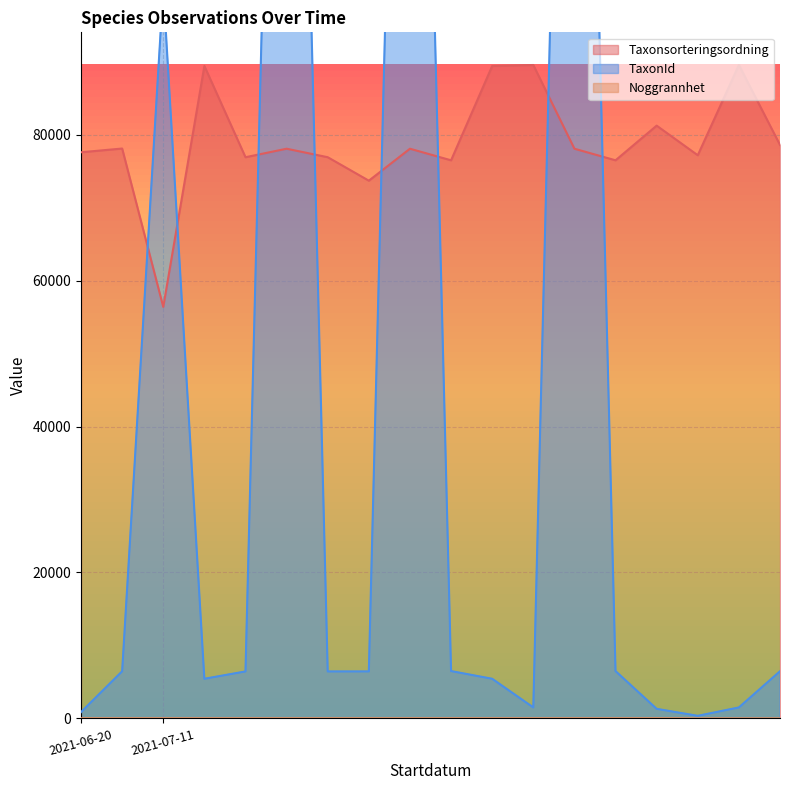

Which category has the lowest value in the Taxonsorteringsordning series?

2021-07-11